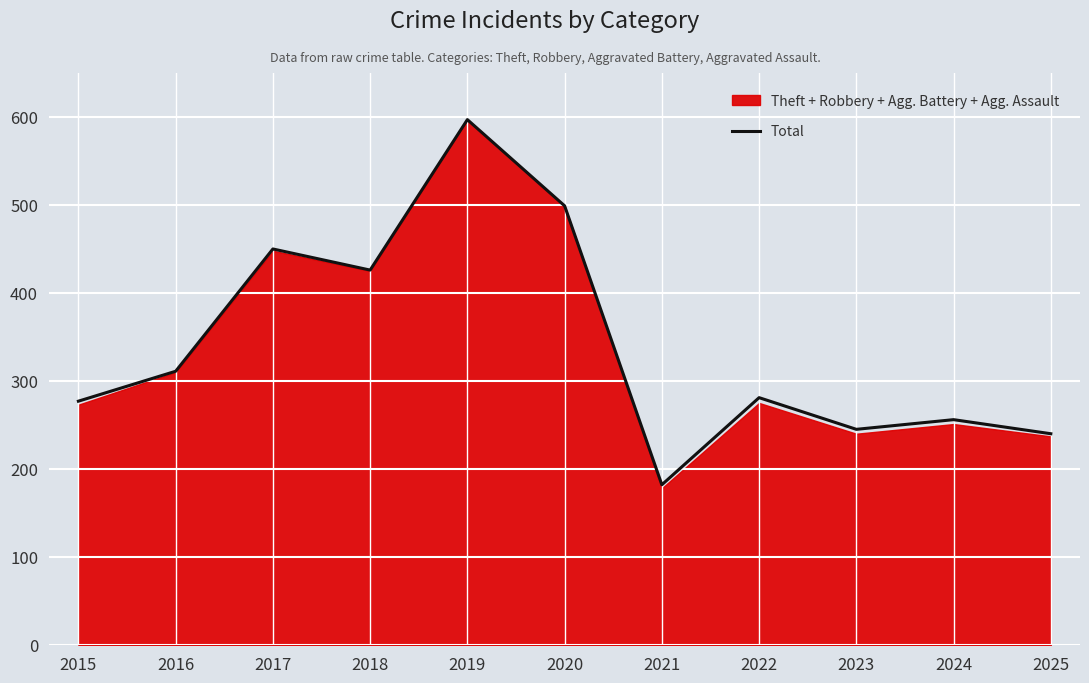

Rank the categories by value from lowest to highest.

2021, 2025, 2023, 2024, 2015, 2022, 2016, 2018, 2017, 2020, 2019